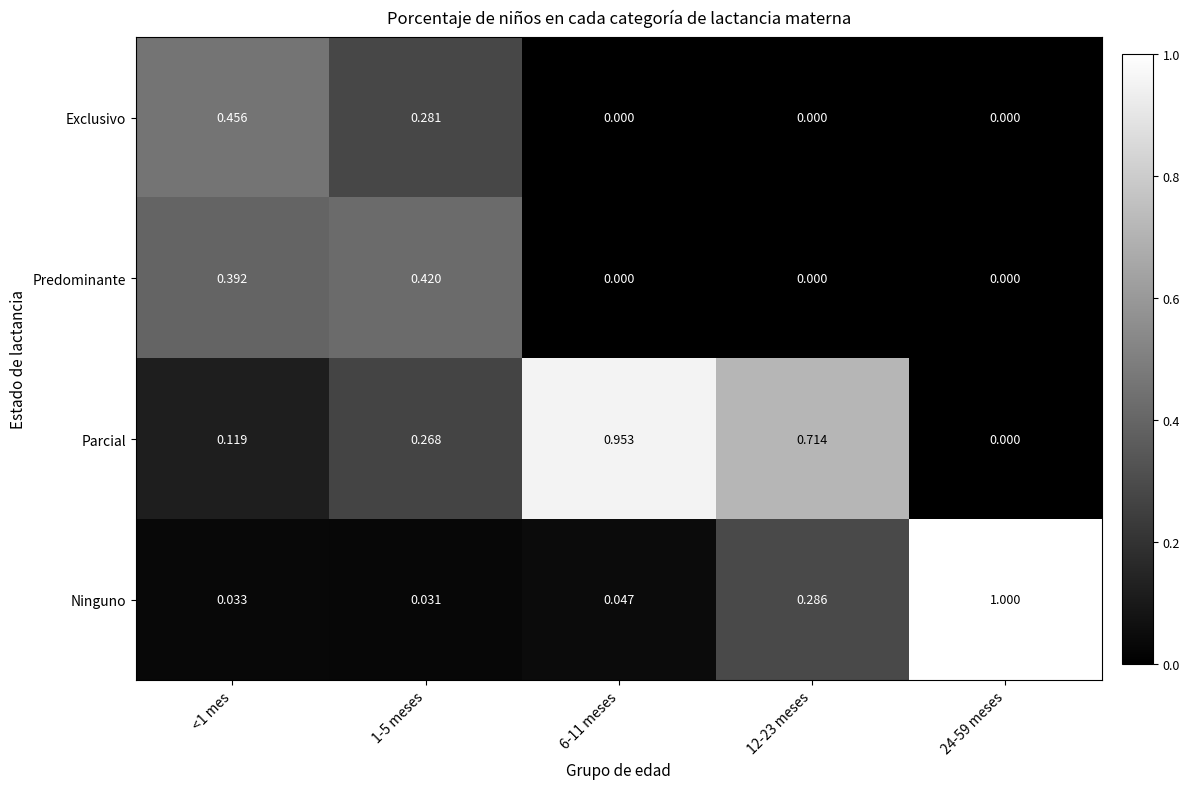

At 1-5 meses, list the series in order from largest to smallest.

Predominante, Exclusivo, Parcial, Ninguno